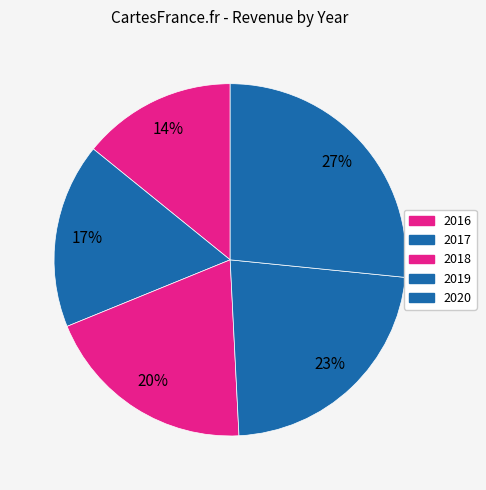

Combined, do 2016 and 2017 account for over 50%?

No